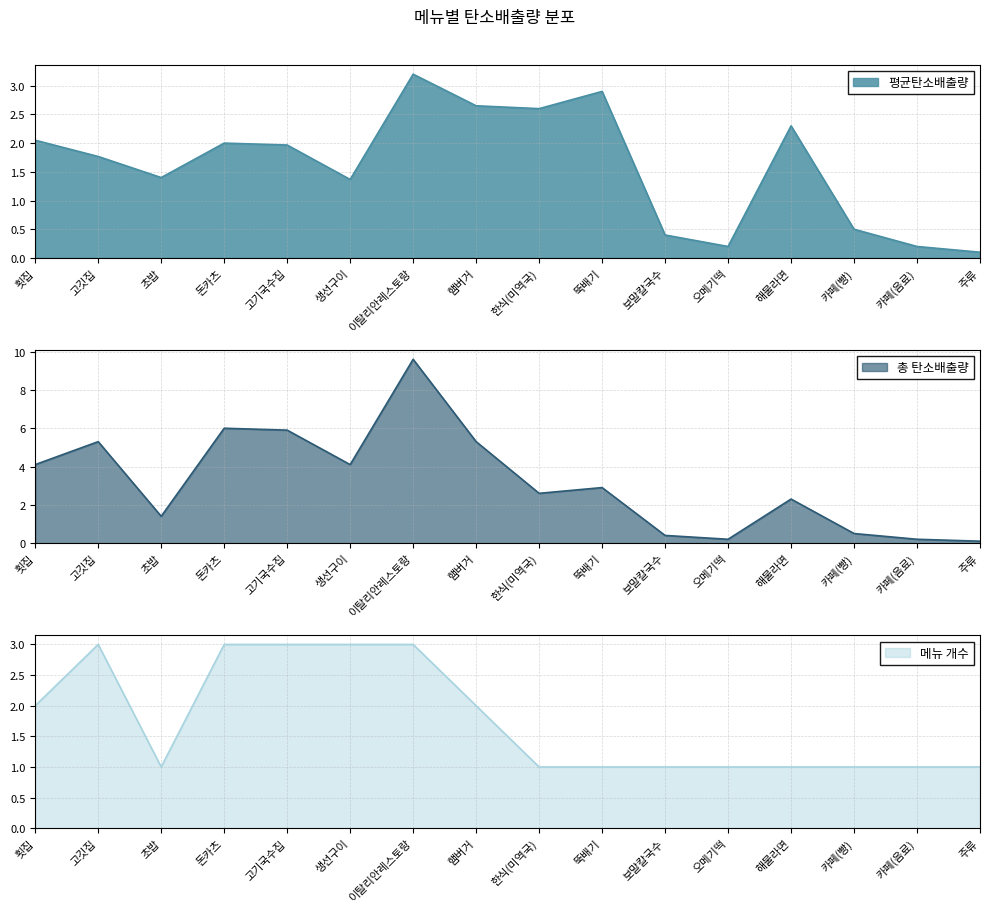

Which series has the largest range (max minus min)?

총 탄소배출량